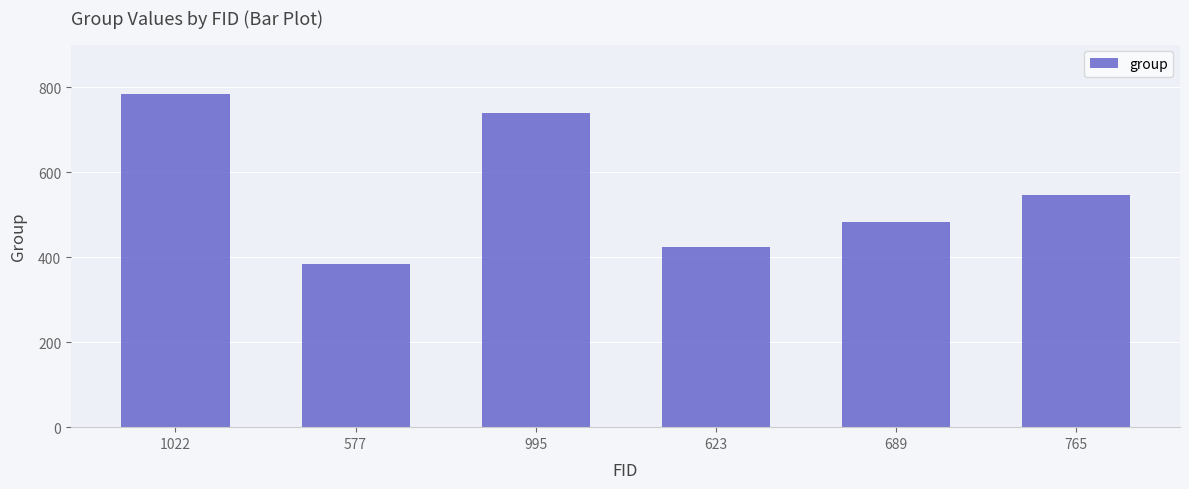

List the labels in order of value, largest first.

1022, 995, 765, 689, 623, 577